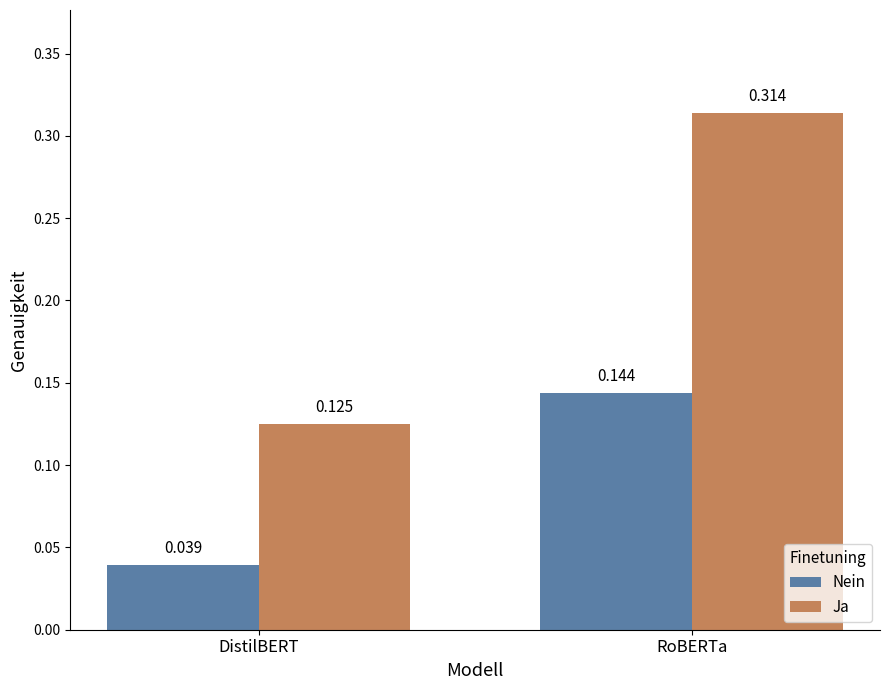

Rank the series by their average value, from lowest to highest.

Nein, Ja